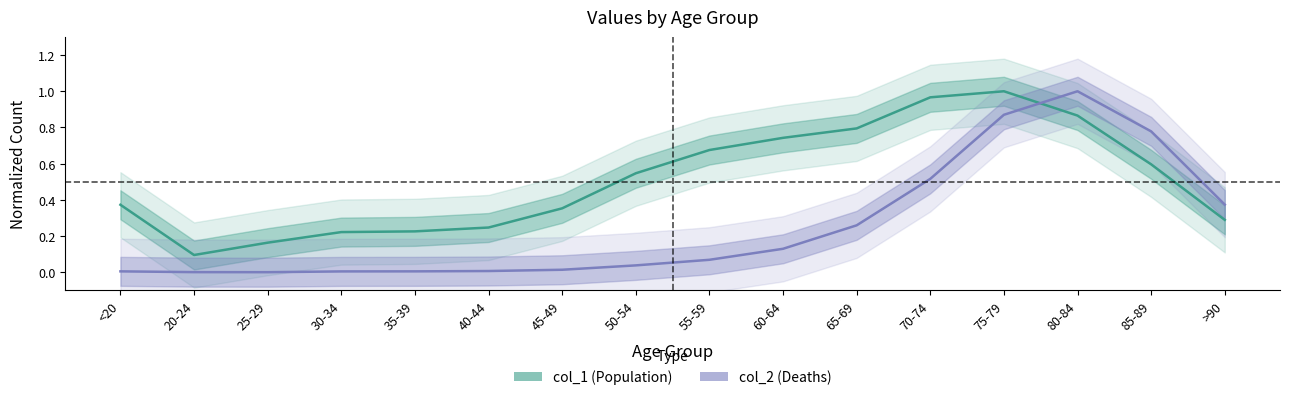

True or false: col_2 has a value of 0.2 at >90.

False